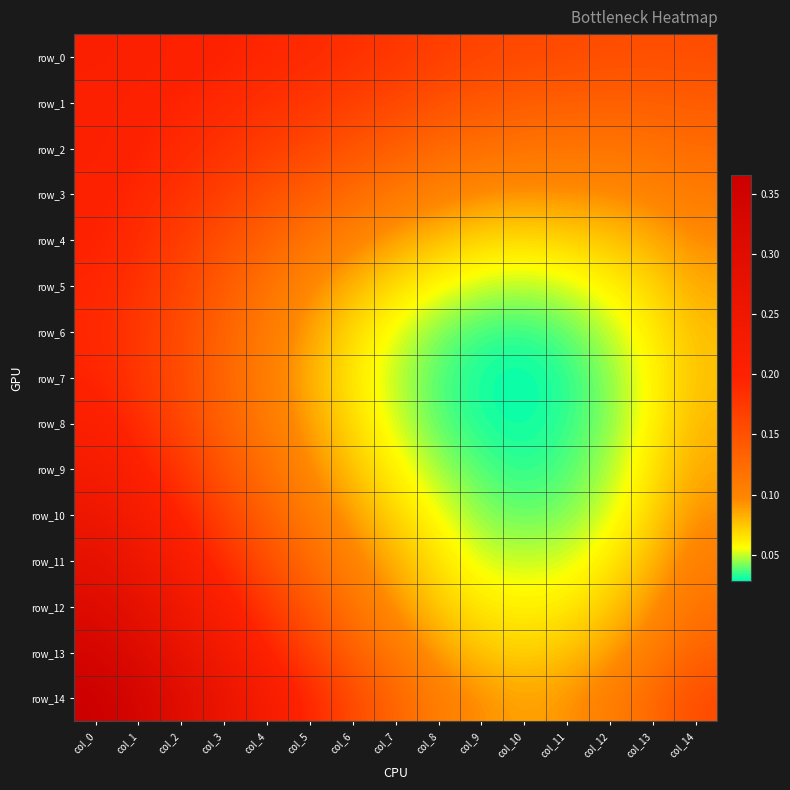

Which series has the largest range (max minus min)?

row_14